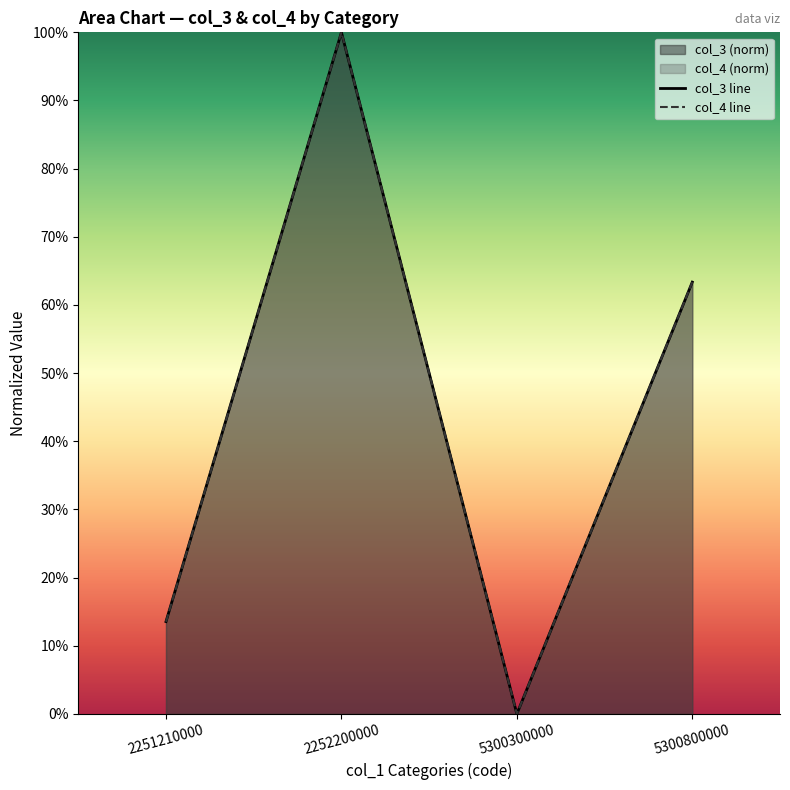

Which category has the highest value in the col_3 line series?

2252200000